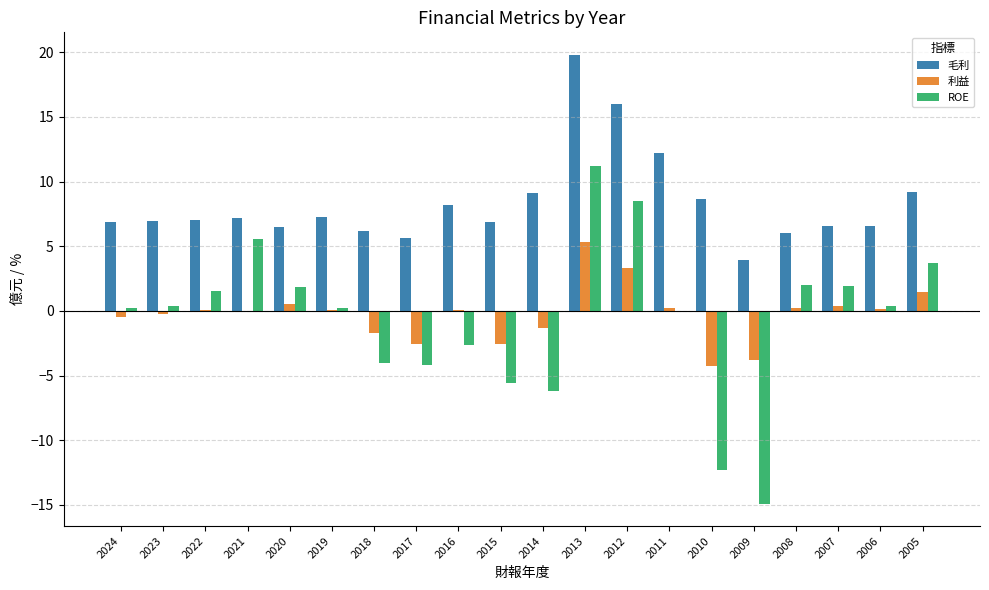

What is the sum of all 利益 values?

-5.1